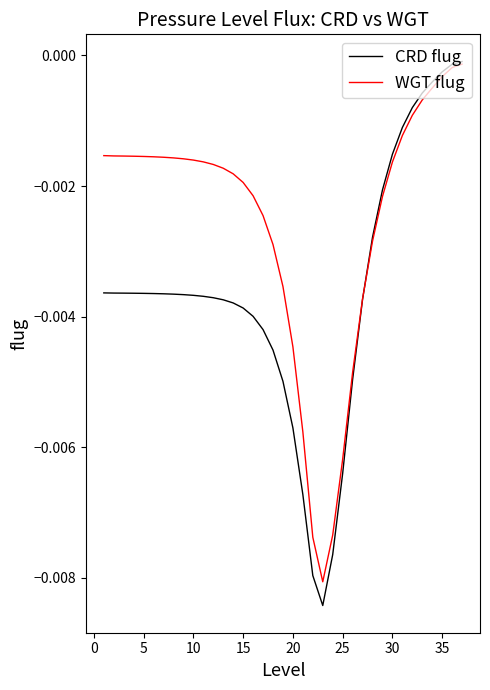

List the series in order of their overall mean, highest first.

WGT flug, CRD flug